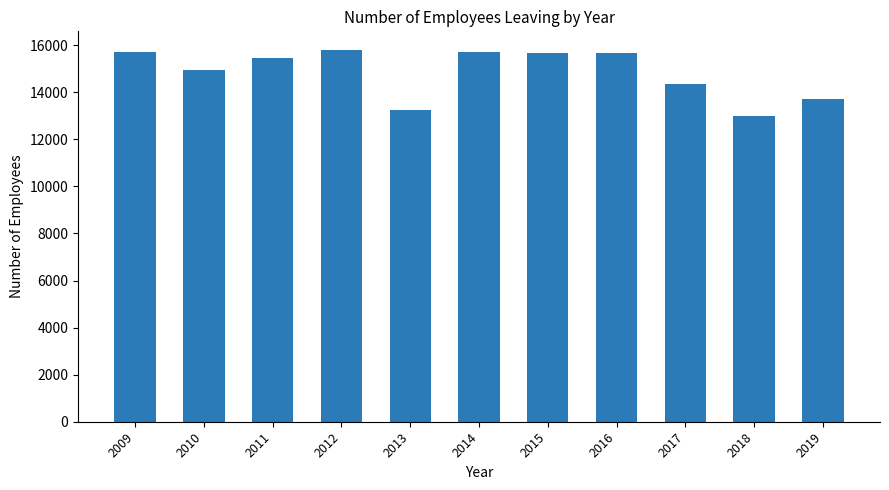

What is the greatest value displayed?

15798